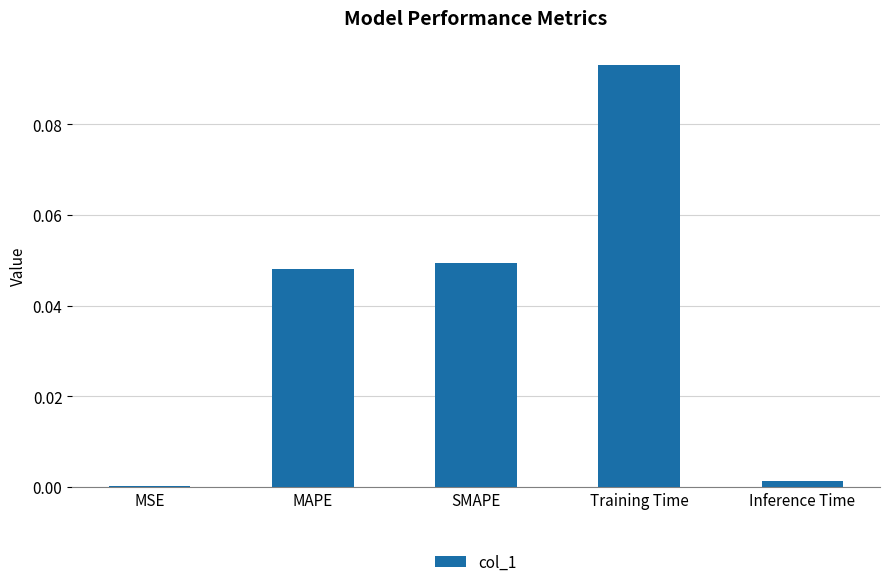

True or false: the data shows 0.0 at MSE.

True